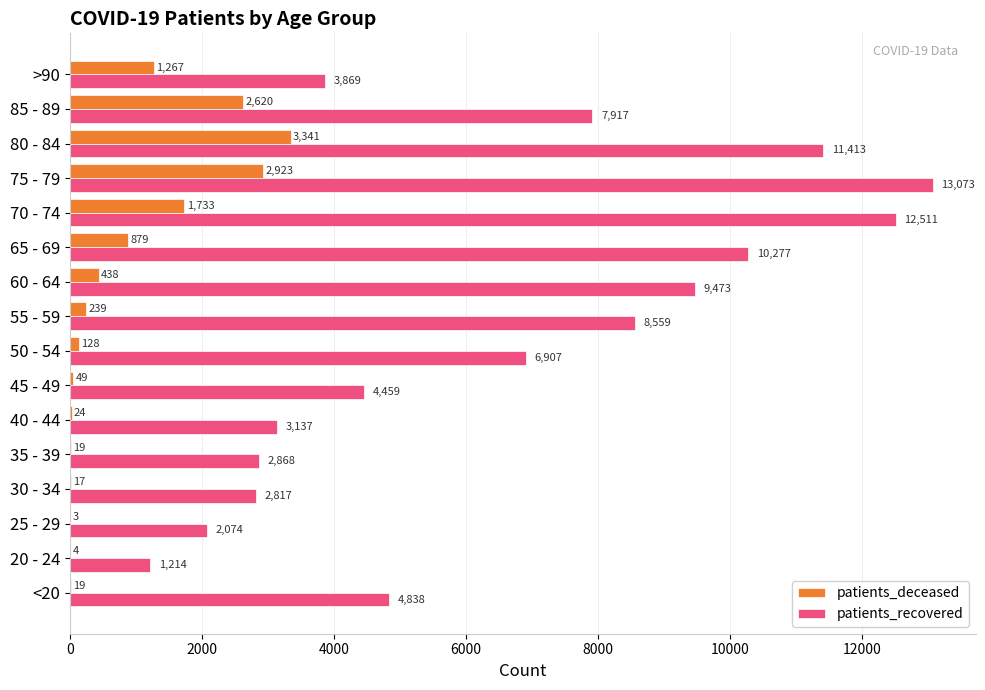

At which category is the sum across all series the highest?

75 - 79